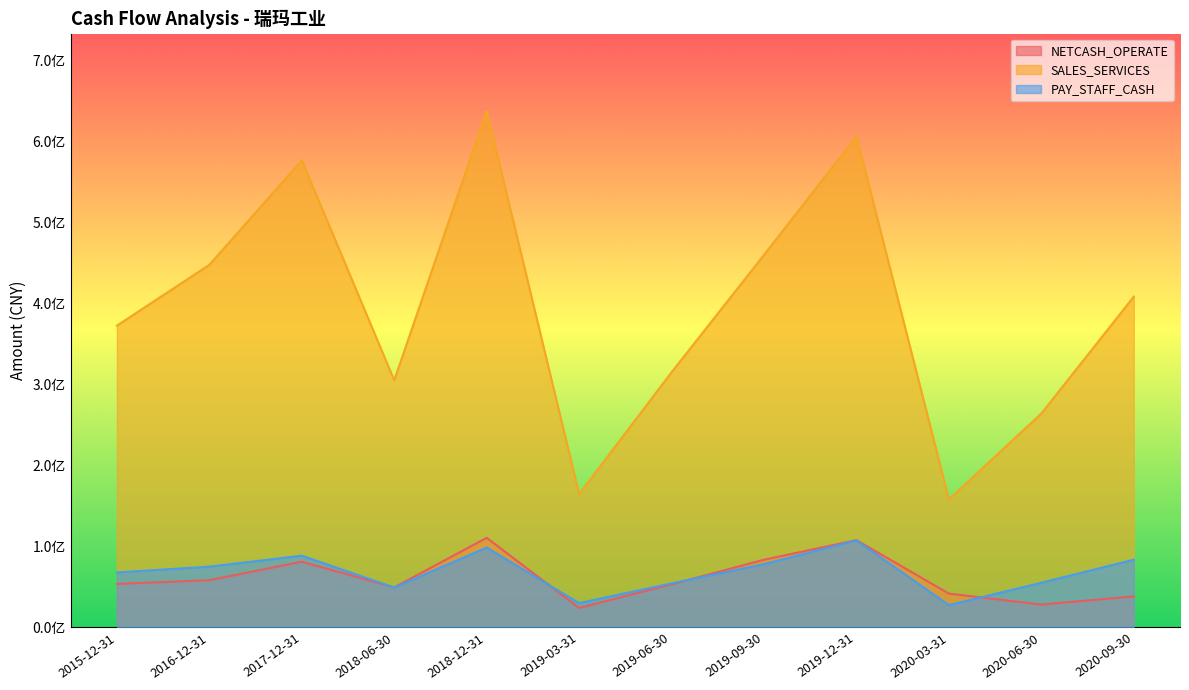

What is the sum of all SALES_SERVICES values?

4715126376.9